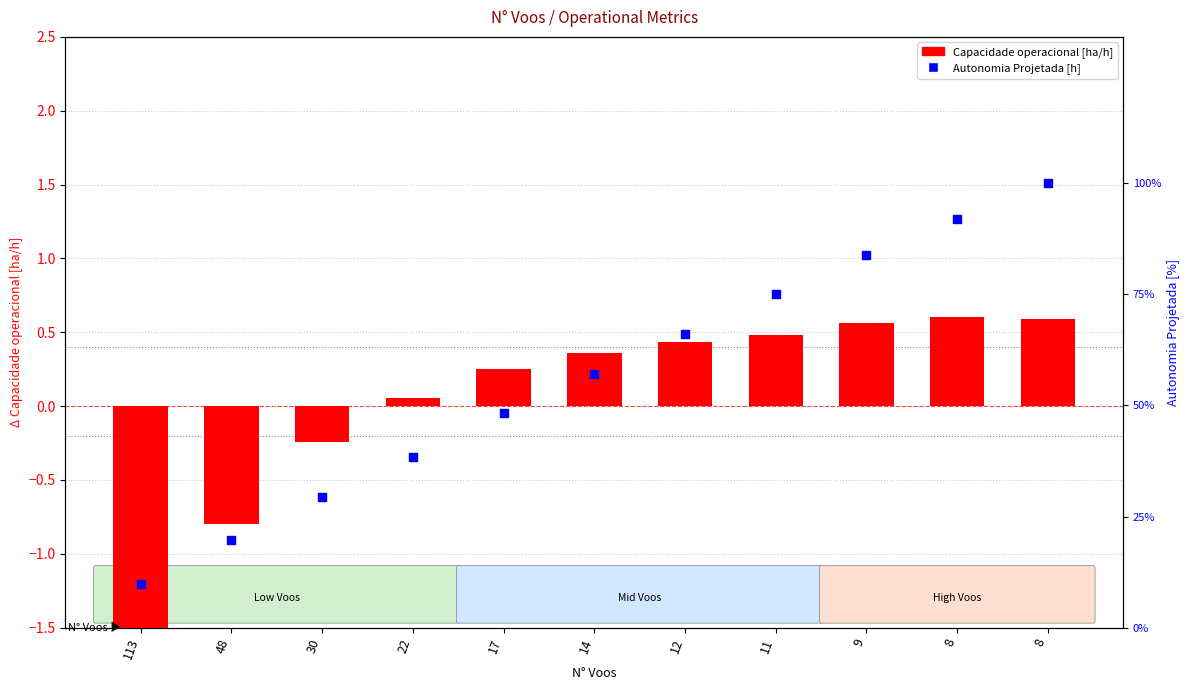

Which series contains the lowest Y value?

Capacidade operacional [ha/h]